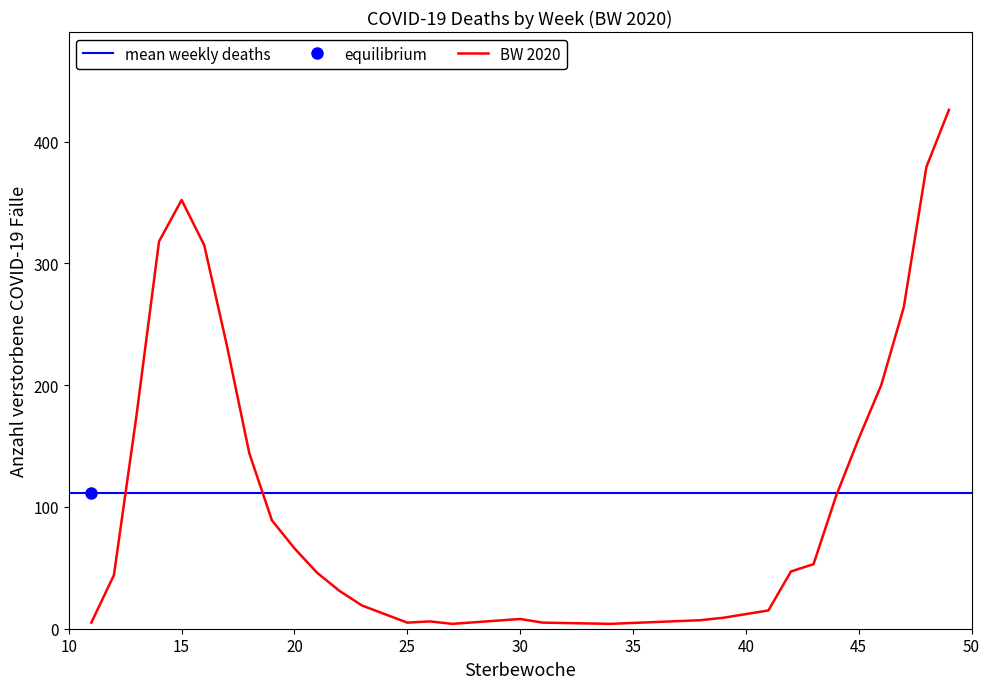

What is the difference between the values at 46 and 42?

153